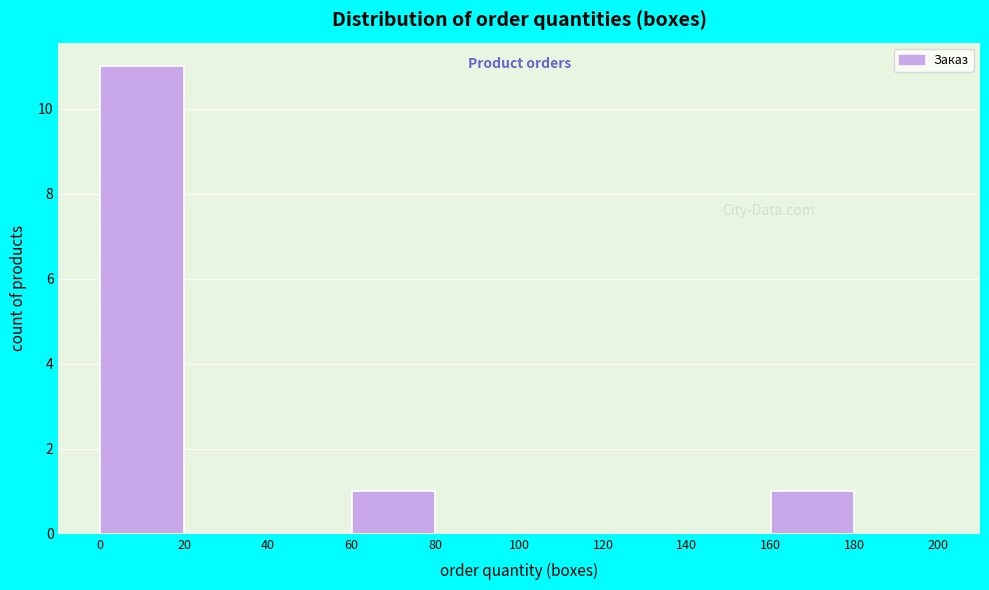

Over which range of the x-axis is the bar tallest?

0 to 20